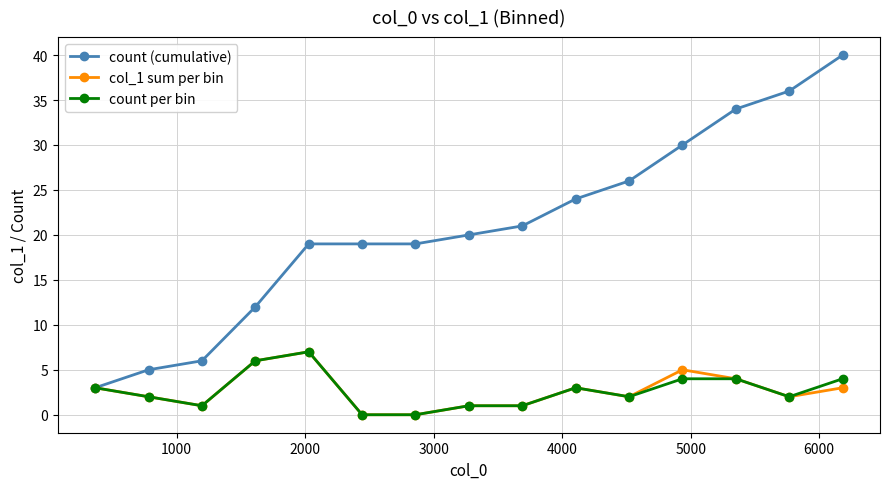

What is the average value of the count per bin series?

3